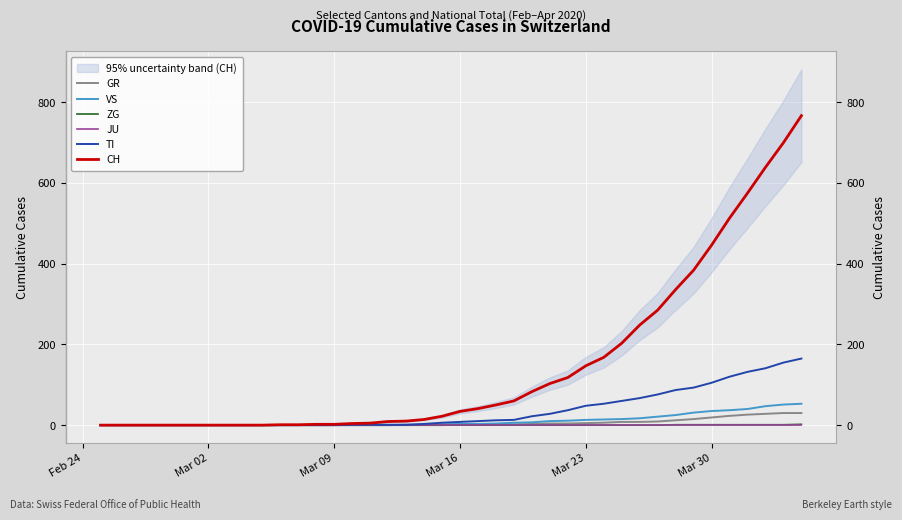

What is the sum of all VS values?

447